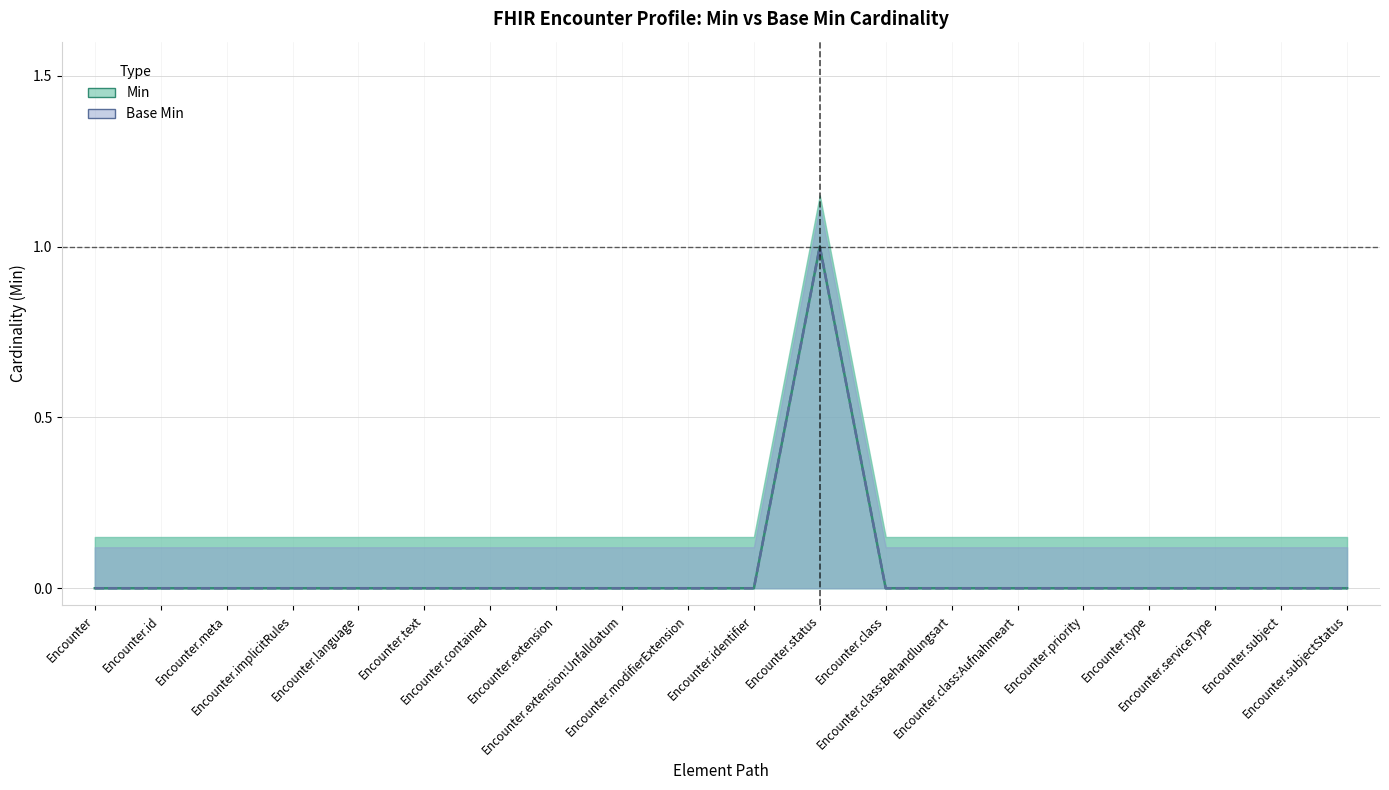

Where is the first local maximum for Base Min?

Encounter.status